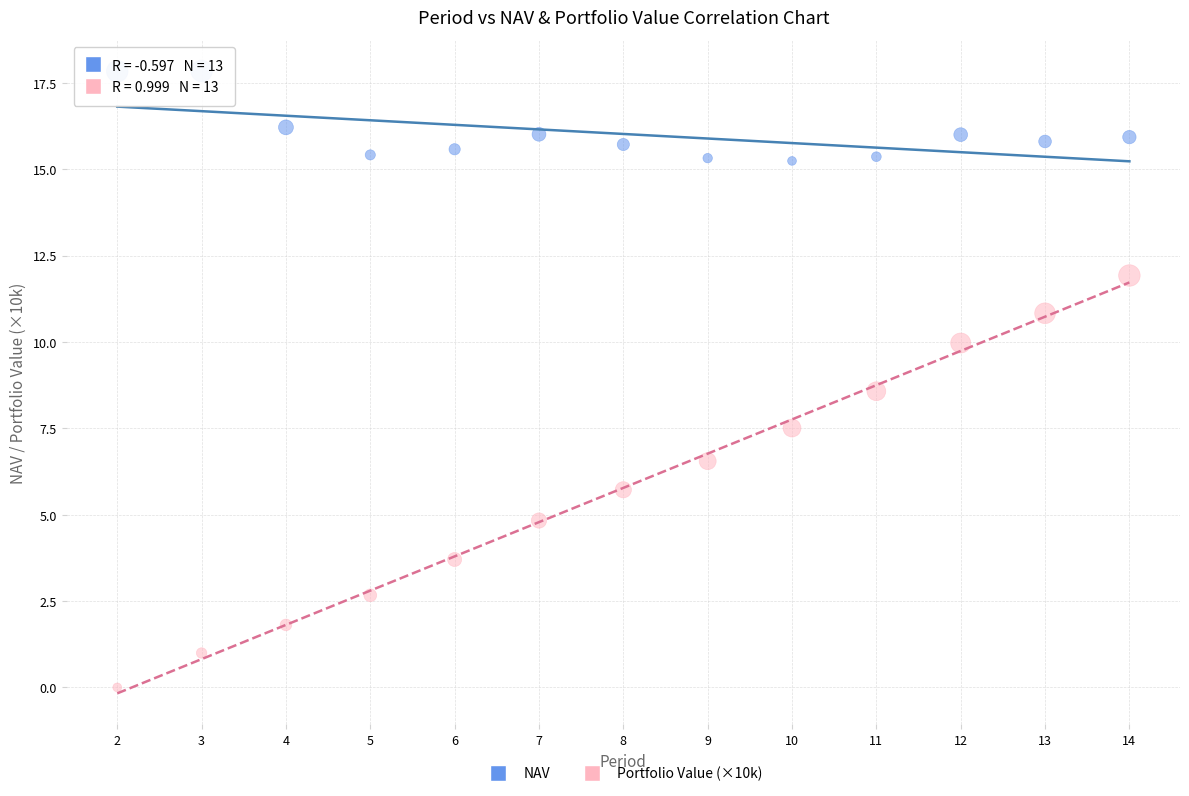

Which series reaches the minimum Y coordinate?

Portfolio Value (×10k)